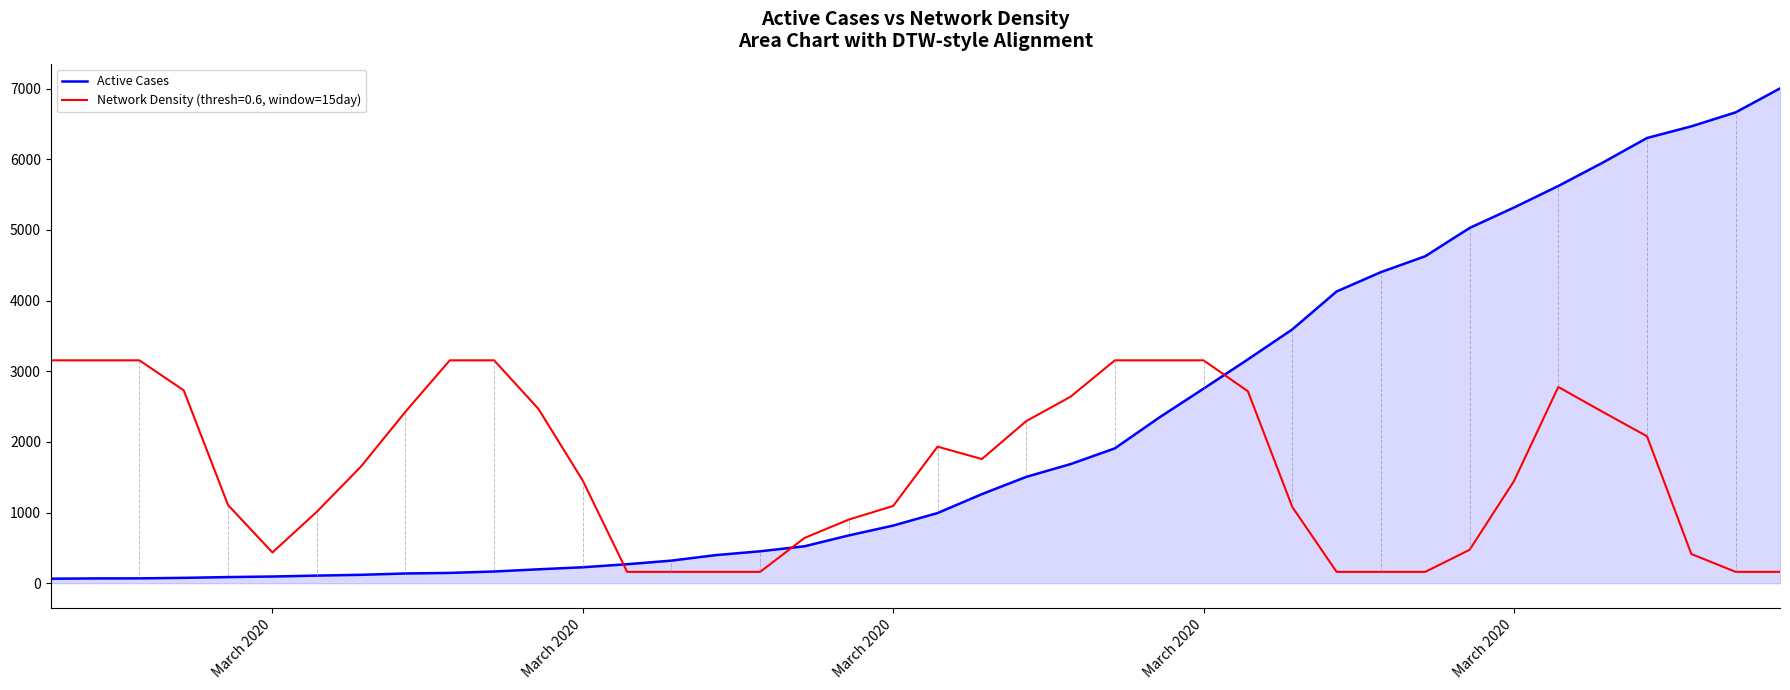

How many lines are shown in the chart?

2